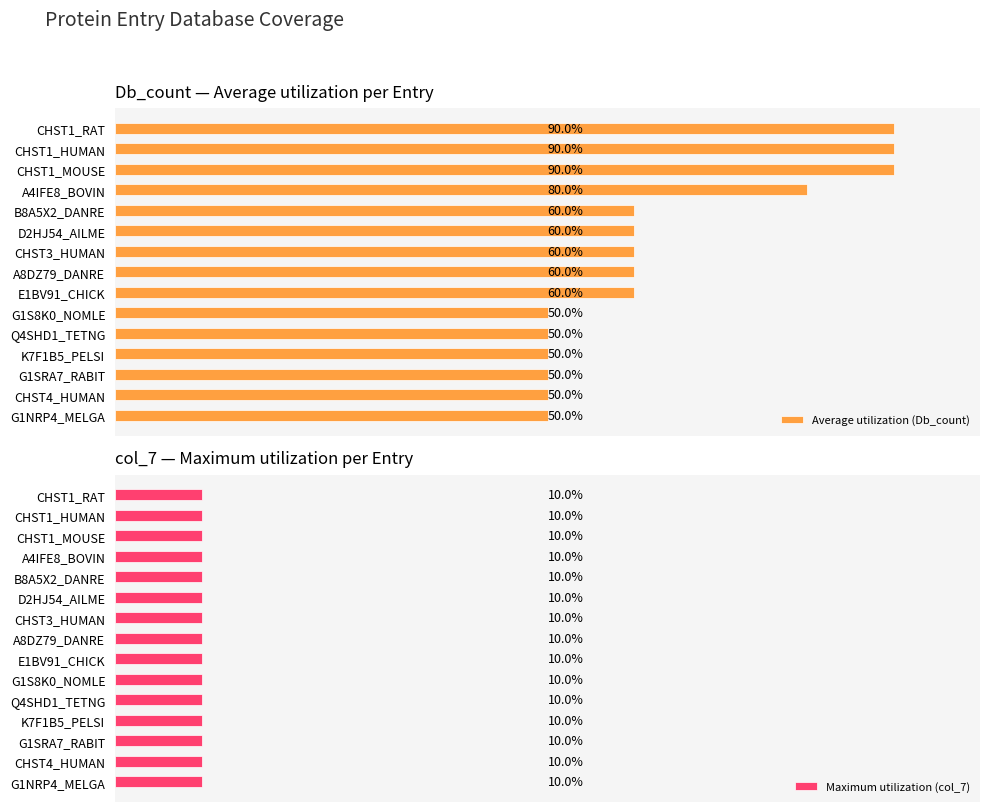

The value of Maximum utilization (col_7) at 4 is 0.8. True or false?

False